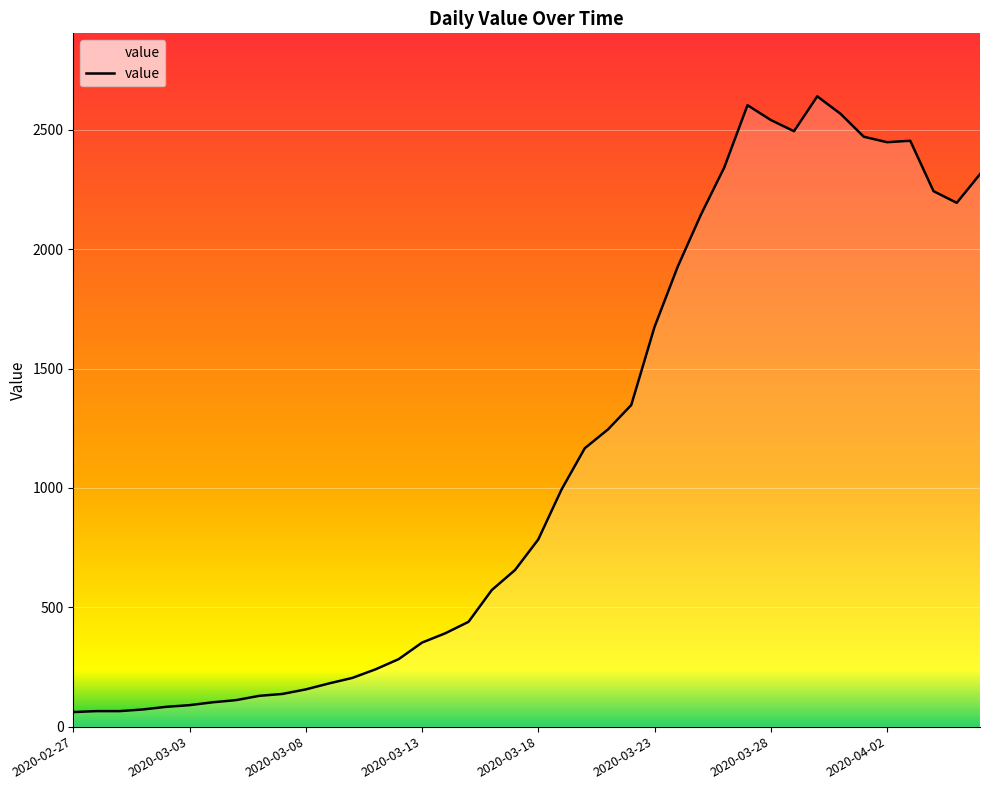

What is the difference between the maximum and minimum values?

2579